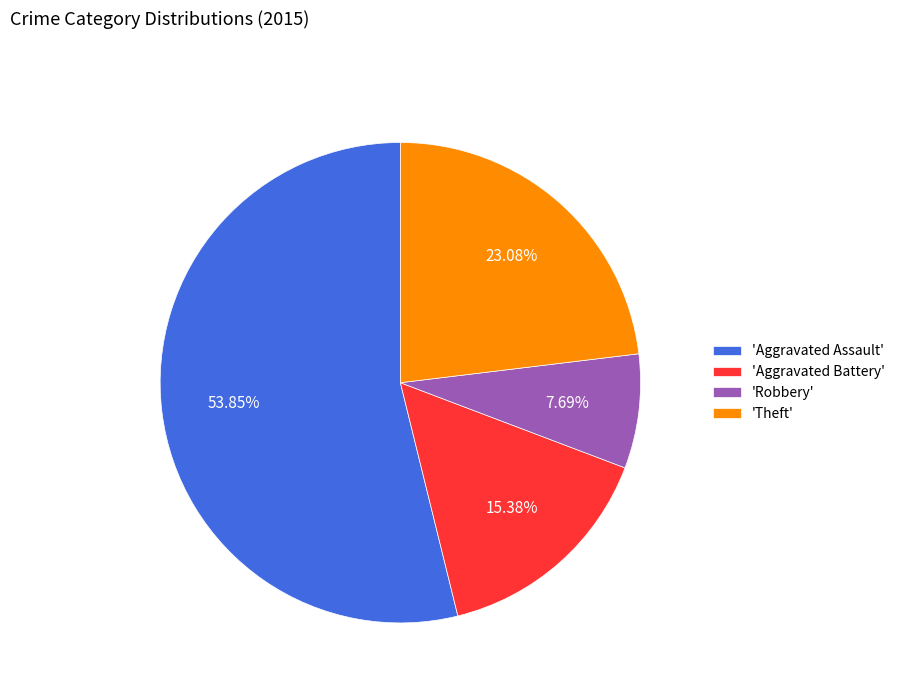

Which category has the biggest portion of the pie?

'Aggravated Assault'